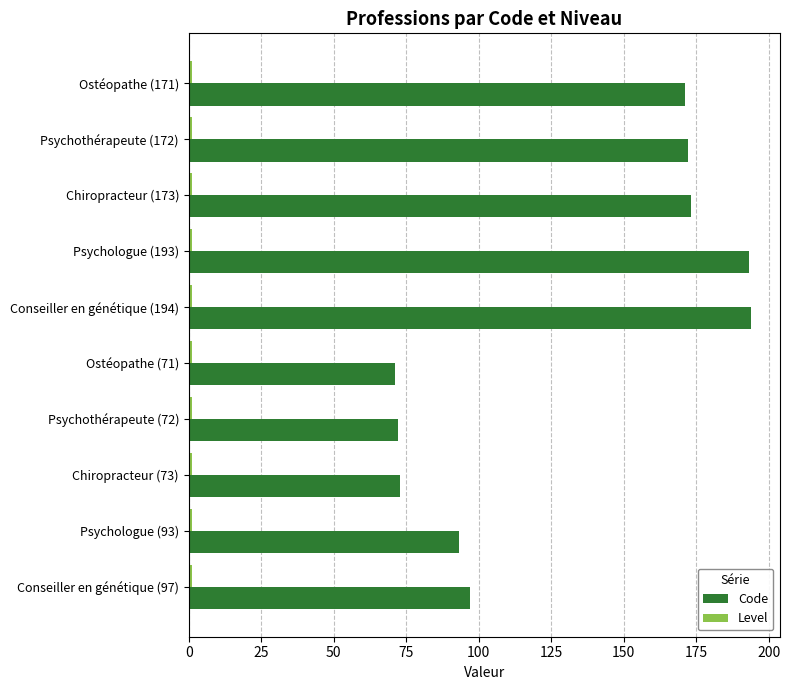

What is the difference between the maximum and minimum values in the Code series?

123